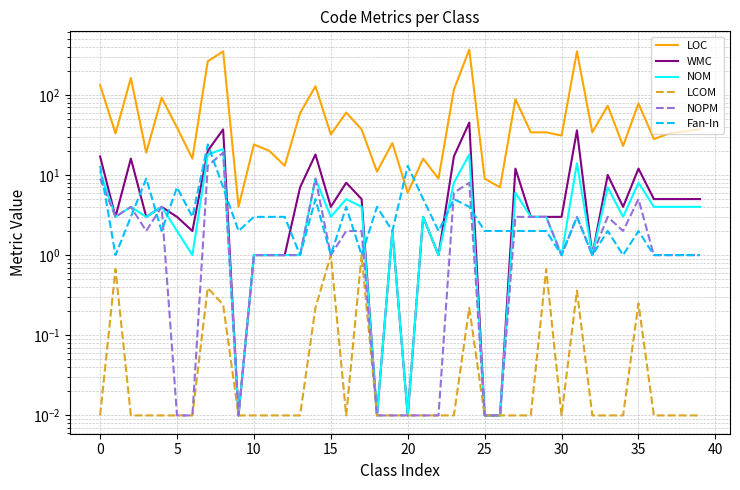

Which series has the largest total across all categories?

LOC